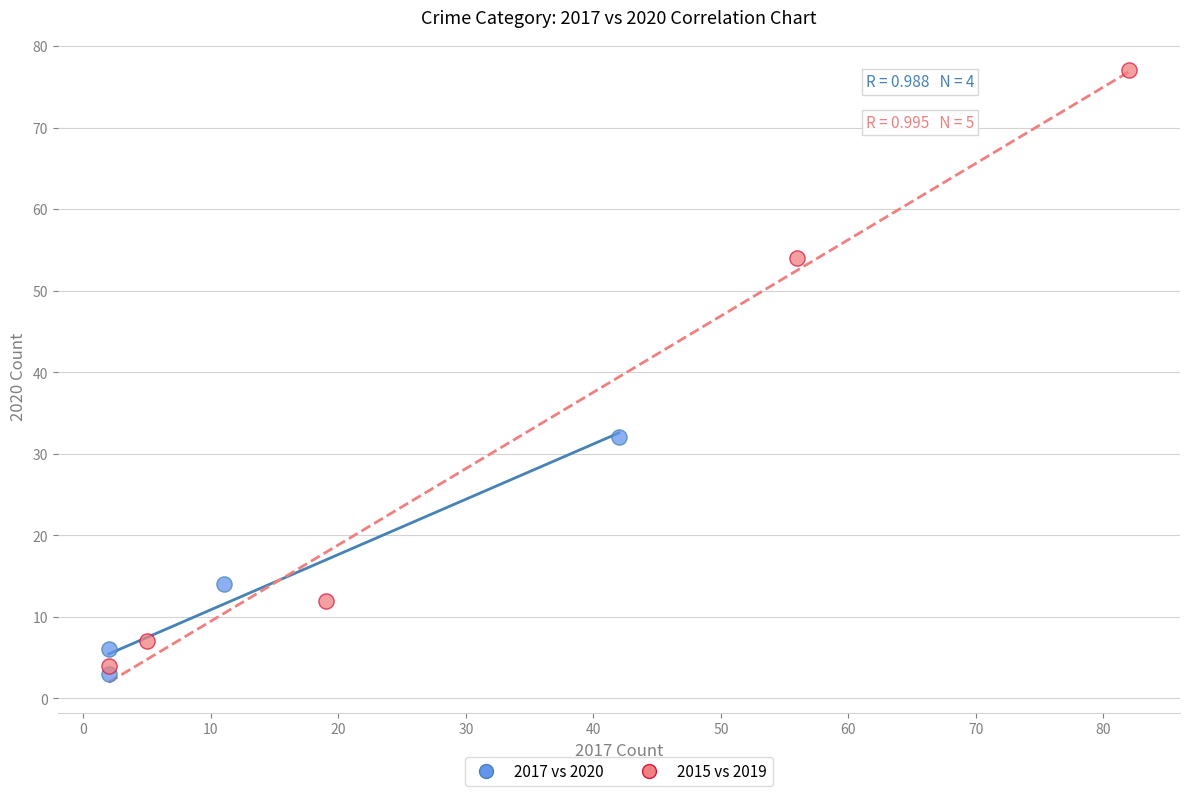

Which series contains the highest Y value?

2015 vs 2019